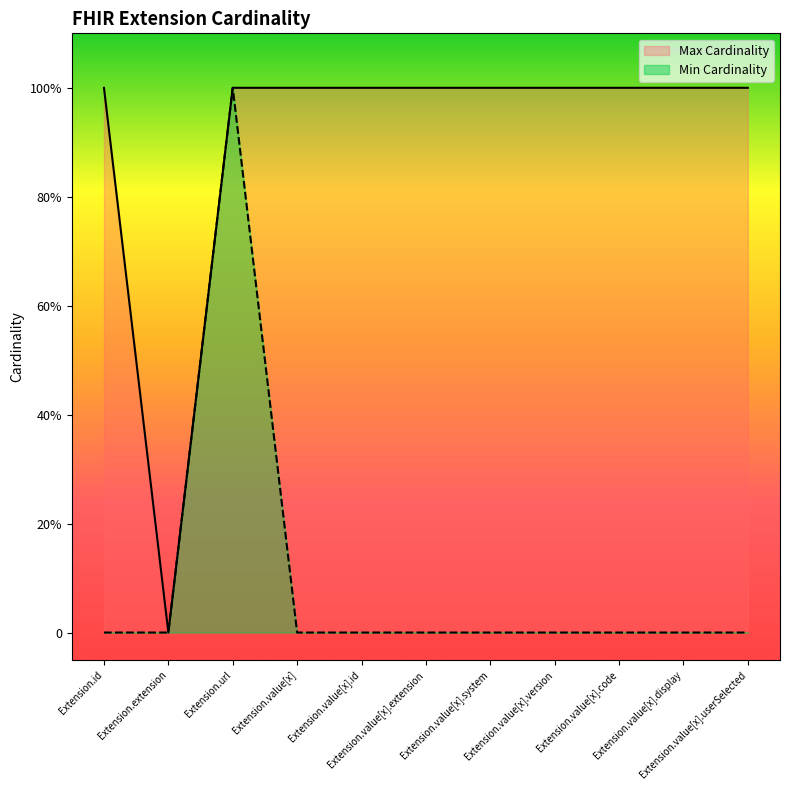

How many lines are shown in the chart?

2